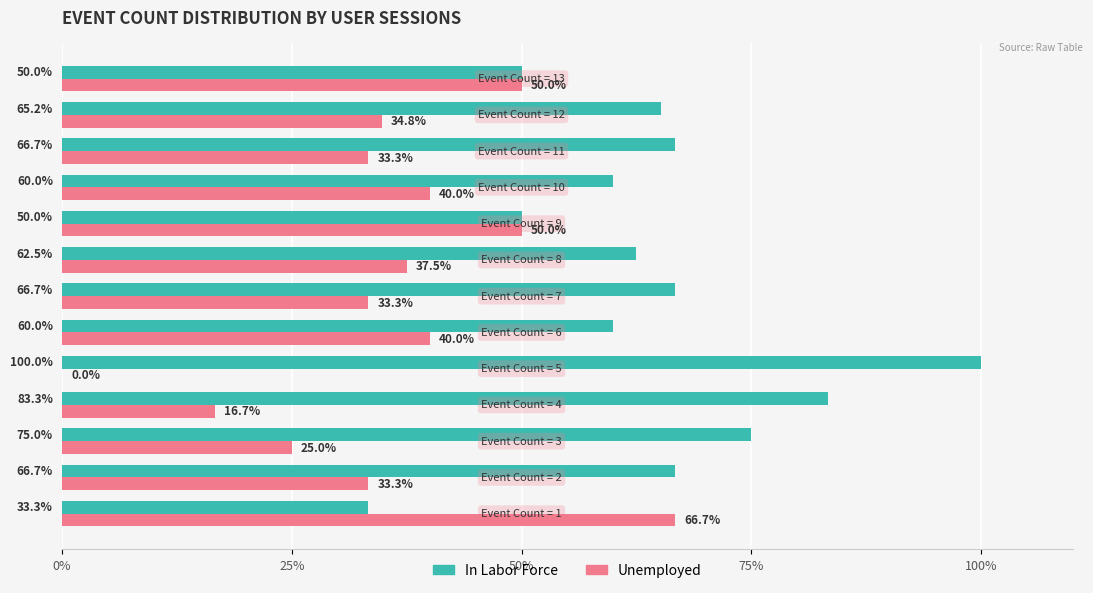

Which series has the largest total across all categories?

In Labor Force